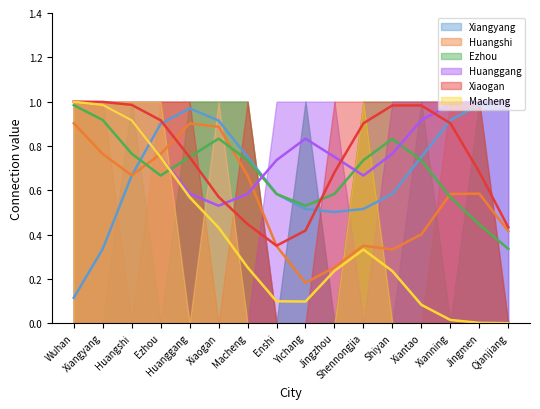

Between Jingmen and Shennongjia, which is larger?

Jingmen